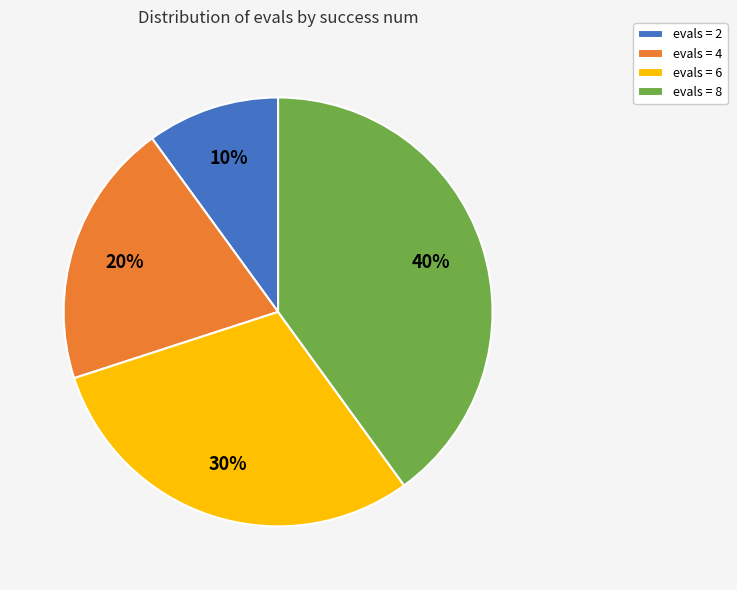

What percentage is the evals = 8 slice, to the nearest percent?

40%